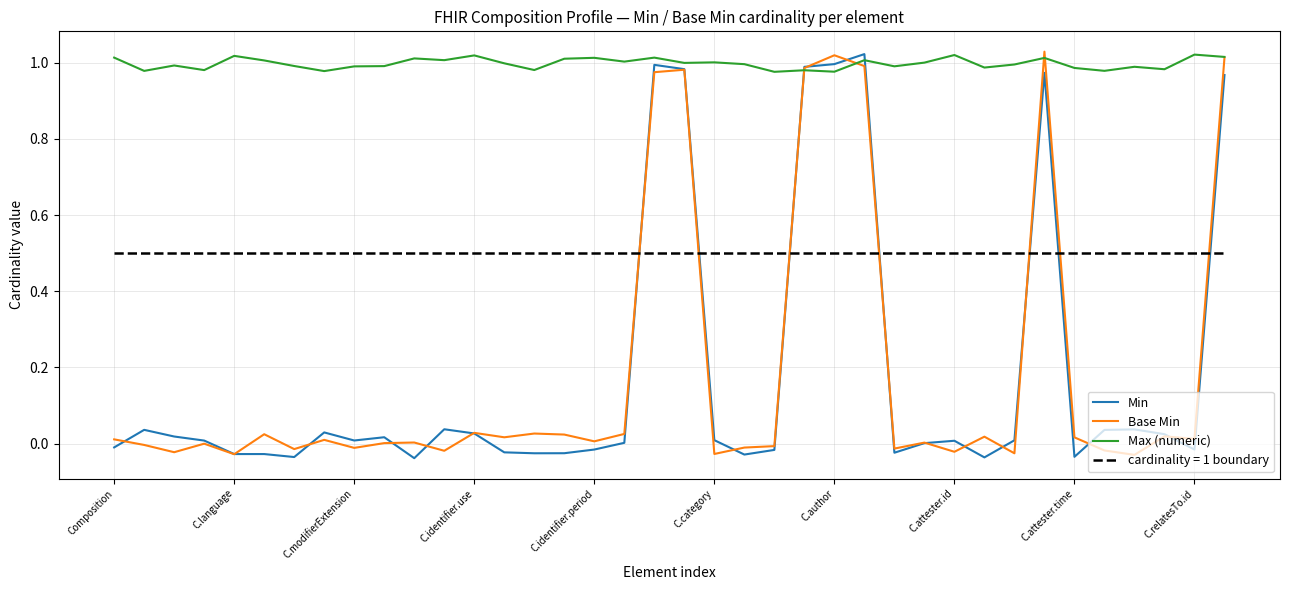

Which series has the largest total across all categories?

Max (numeric)